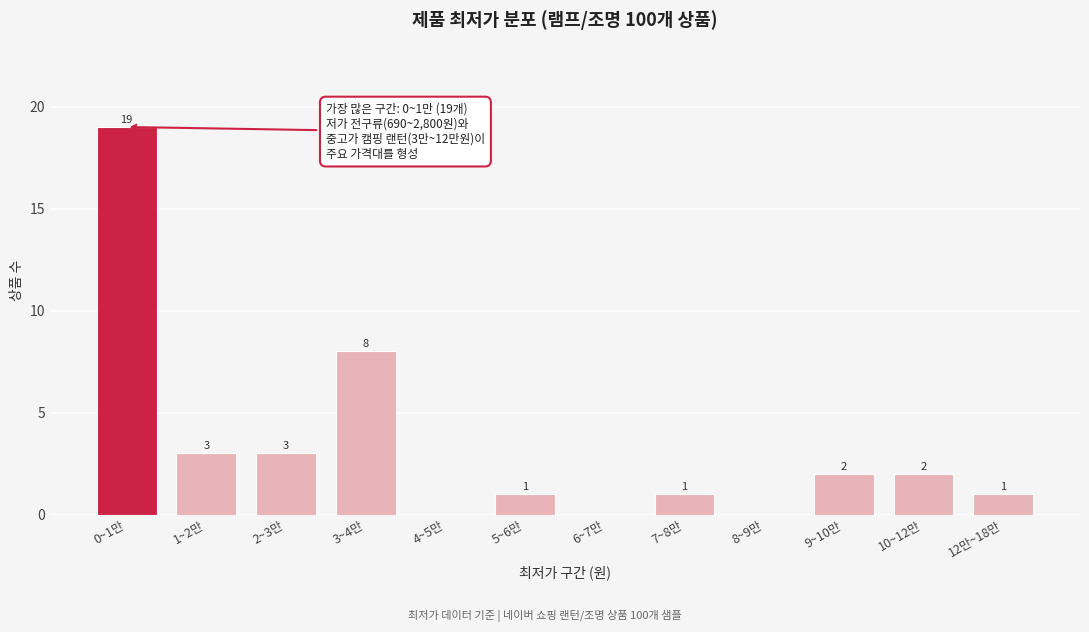

Reading right to left, list all the values displayed in this chart.

12만~18만=1	10~12만=2	9~10만=2	8~9만=0	7~8만=1	6~7만=0	5~6만=1	4~5만=0	3~4만=8	2~3만=3	1~2만=3	0~1만=19